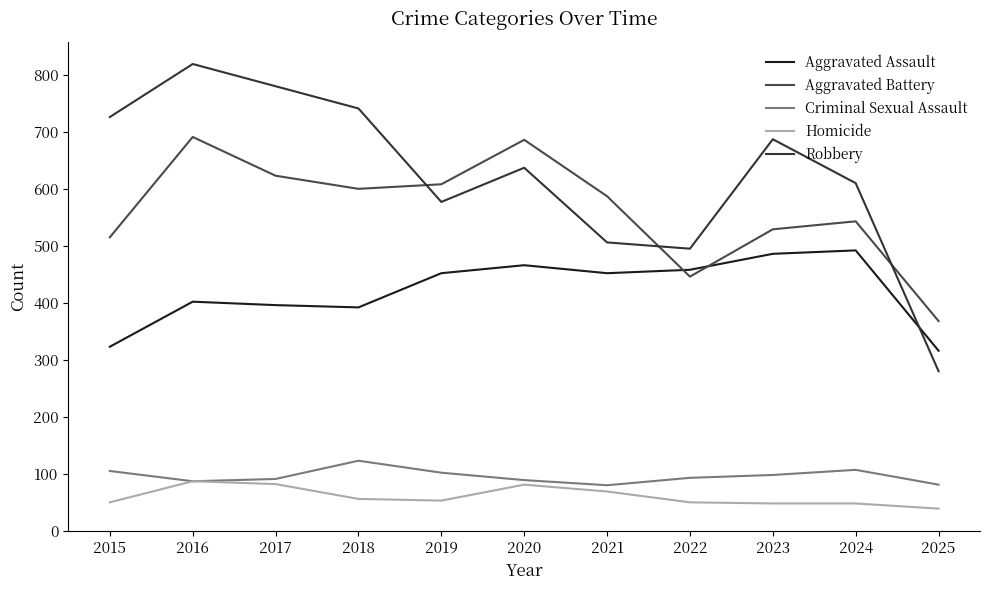

How many lines are shown in the chart?

5